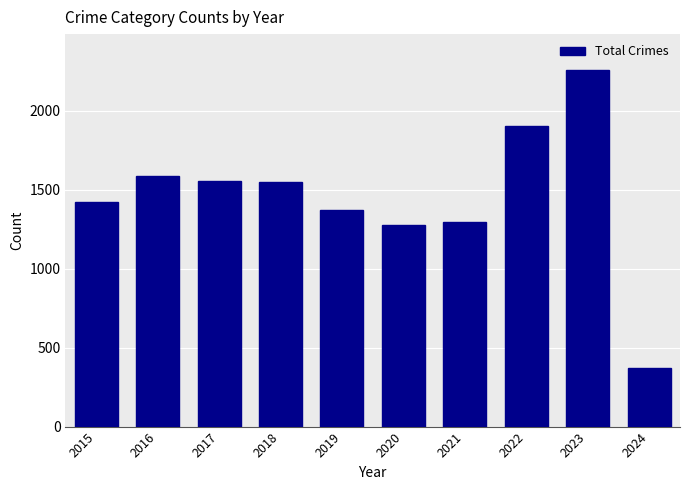

Read the value at 2015.

1425